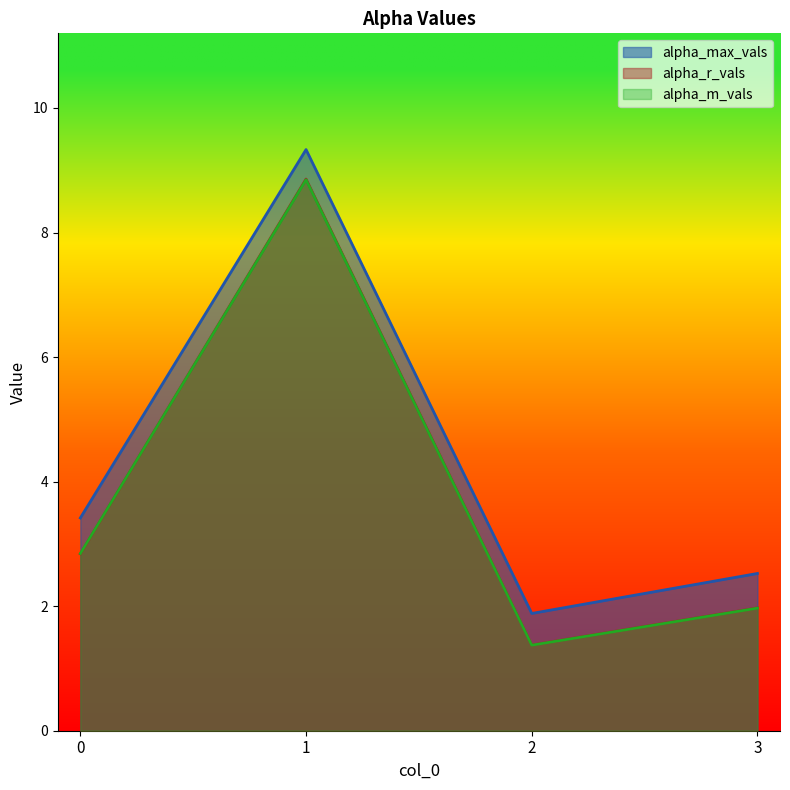

How many lines are shown in the chart?

3